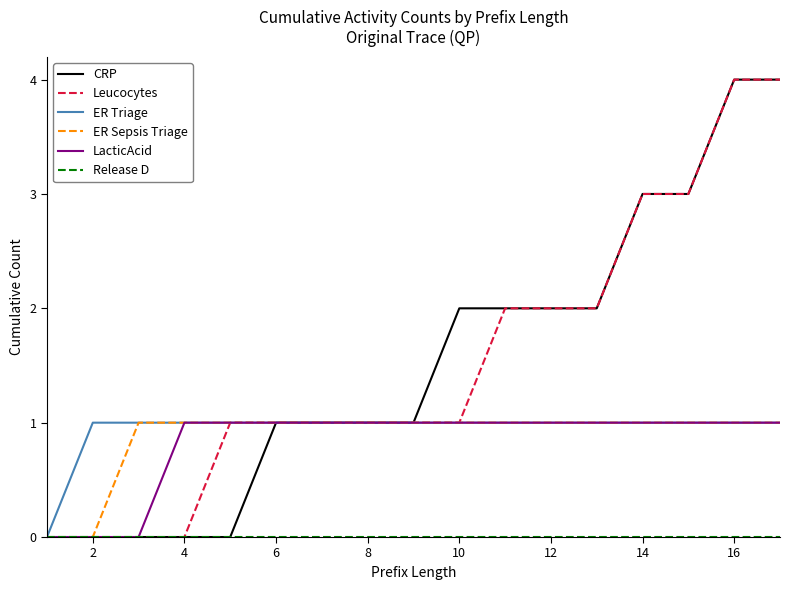

What is the maximum value shown in the chart?

4